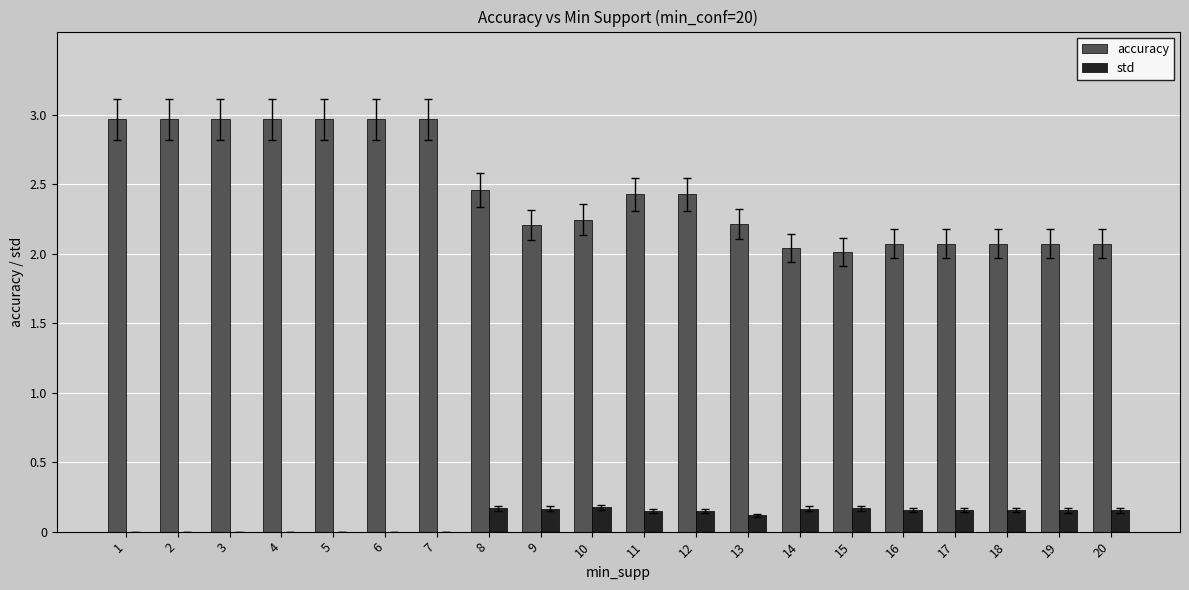

The value of std at 3 is -3.9. True or false?

False